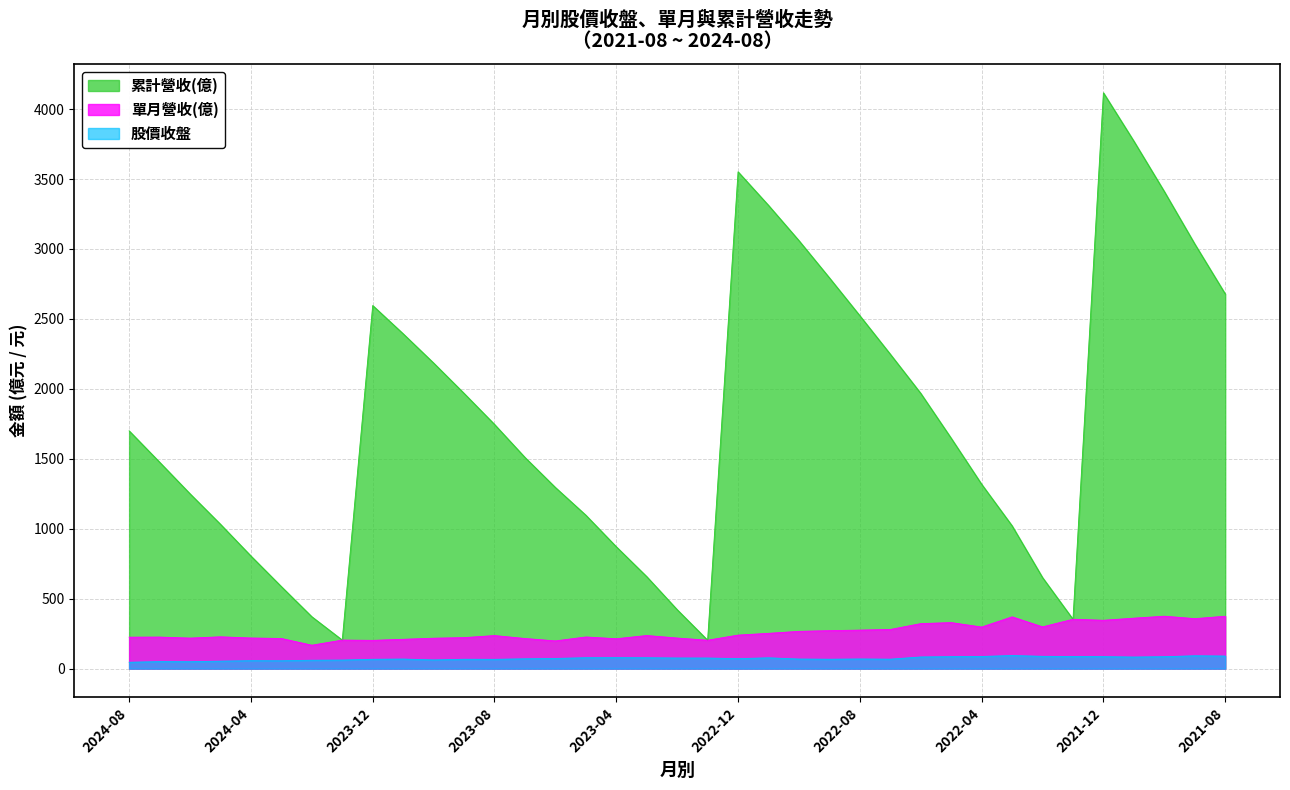

What is the label of the 17th point from the right?

2022-12